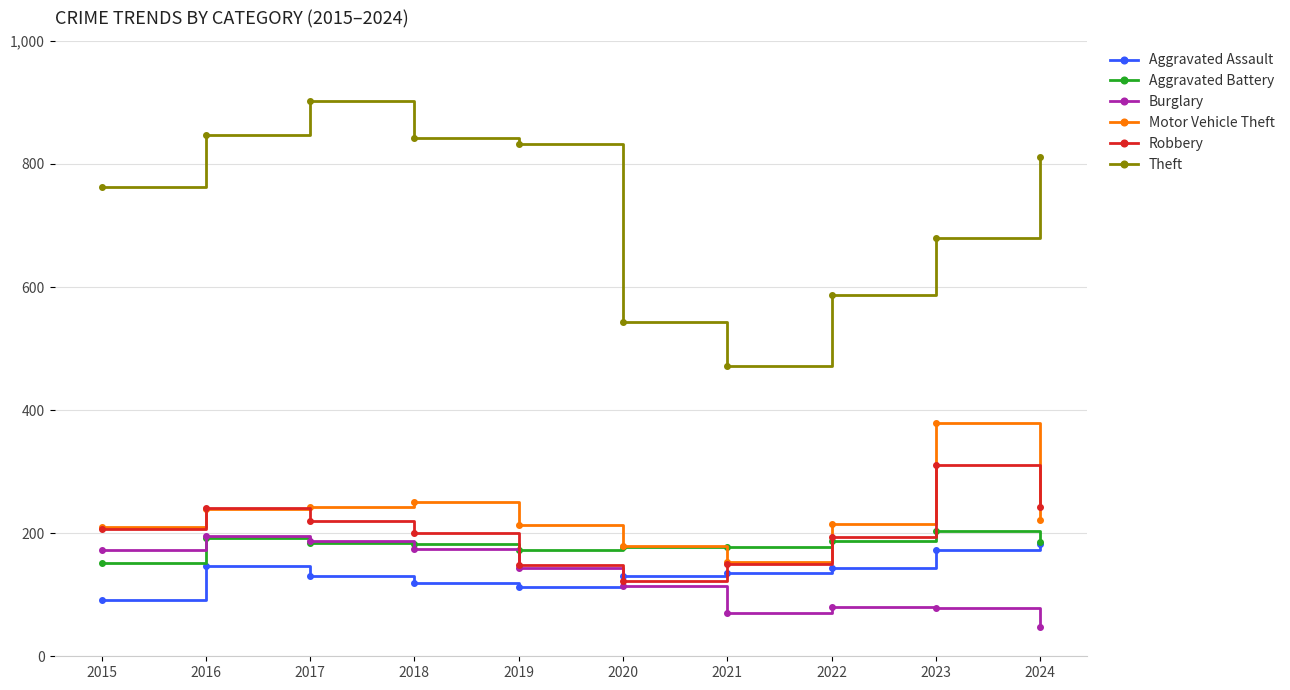

How many series are shown in this chart?

6